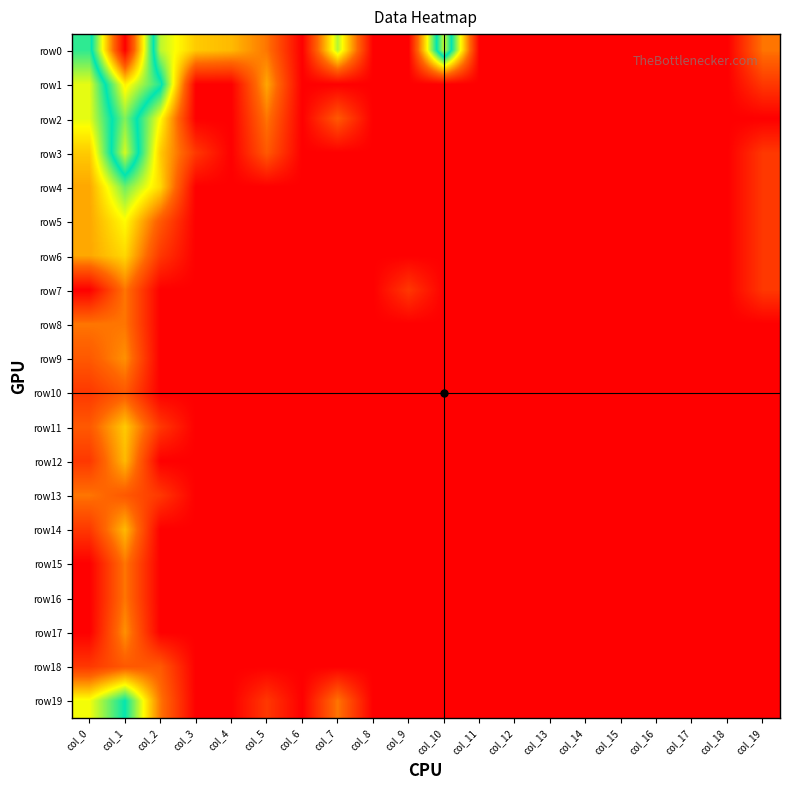

Reading right to left, extract all data points from this chart.

row0: col_19=1.4	col_18=0.0	col_17=0.0	col_16=0.0	col_15=0.0	col_14=0.0	col_13=0.0	col_12=0.0	col_11=0.0	col_10=4.7	col_9=0.0	col_8=0.0	col_7=2.9	col_6=0.0	col_5=1.4	col_4=1.9	col_3=2.1	col_2=2.8	col_1=7.5	col_0=3.5
row1: col_19=0.7	col_18=0.0	col_17=0.0	col_16=0.0	col_15=0.0	col_14=0.0	col_13=0.0	col_12=0.0	col_11=0.0	col_10=0.0	col_9=0.0	col_8=0.0	col_7=0.0	col_6=0.0	col_5=1.8	col_4=0.0	col_3=0.0	col_2=3.9	col_1=5.1	col_0=2.6
row2: col_19=0.0	col_18=0.0	col_17=0.0	col_16=0.0	col_15=0.0	col_14=0.0	col_13=0.0	col_12=0.0	col_11=0.0	col_10=0.0	col_9=0.0	col_8=0.0	col_7=1.1	col_6=0.0	col_5=1.4	col_4=0.0	col_3=0.0	col_2=2.5	col_1=4.4	col_0=2.6
row3: col_19=0.7	col_18=0.0	col_17=0.0	col_16=0.0	col_15=0.0	col_14=0.0	col_13=0.0	col_12=0.0	col_11=0.0	col_10=0.0	col_9=0.0	col_8=0.0	col_7=0.0	col_6=0.0	col_5=1.1	col_4=0.0	col_3=0.7	col_2=2.1	col_1=4.8	col_0=2.1
row4: col_19=0.7	col_18=0.0	col_17=0.0	col_16=0.0	col_15=0.0	col_14=0.0	col_13=0.0	col_12=0.0	col_11=0.0	col_10=0.0	col_9=0.0	col_8=0.0	col_7=0.0	col_6=0.0	col_5=0.0	col_4=0.0	col_3=0.0	col_2=2.2	col_1=3.2	col_0=1.8
row5: col_19=0.7	col_18=0.0	col_17=0.0	col_16=0.0	col_15=0.0	col_14=0.0	col_13=0.0	col_12=0.0	col_11=0.0	col_10=0.0	col_9=0.0	col_8=0.0	col_7=0.0	col_6=0.0	col_5=0.0	col_4=0.0	col_3=0.0	col_2=1.1	col_1=2.5	col_0=1.8
row6: col_19=0.7	col_18=0.0	col_17=0.0	col_16=0.0	col_15=0.0	col_14=0.0	col_13=0.0	col_12=0.0	col_11=0.0	col_10=0.0	col_9=0.0	col_8=0.0	col_7=0.0	col_6=0.0	col_5=0.0	col_4=0.0	col_3=0.0	col_2=0.7	col_1=2.2	col_0=1.8
row7: col_19=0.7	col_18=0.0	col_17=0.0	col_16=0.0	col_15=0.0	col_14=0.0	col_13=0.0	col_12=0.0	col_11=0.0	col_10=0.0	col_9=0.7	col_8=0.0	col_7=0.0	col_6=0.0	col_5=0.0	col_4=0.0	col_3=0.0	col_2=0.0	col_1=1.4	col_0=0.0
row8: col_19=0.0	col_18=0.0	col_17=0.0	col_16=0.0	col_15=0.0	col_14=0.0	col_13=0.0	col_12=0.0	col_11=0.0	col_10=0.0	col_9=0.0	col_8=0.0	col_7=0.0	col_6=0.0	col_5=0.0	col_4=0.0	col_3=0.0	col_2=0.0	col_1=1.4	col_0=1.4
row9: col_19=0.0	col_18=0.0	col_17=0.0	col_16=0.0	col_15=0.0	col_14=0.0	col_13=0.0	col_12=0.0	col_11=0.0	col_10=0.0	col_9=0.0	col_8=0.0	col_7=0.0	col_6=0.0	col_5=0.0	col_4=0.0	col_3=0.0	col_2=0.0	col_1=1.6	col_0=1.1
row10: col_19=0.0	col_18=0.0	col_17=0.0	col_16=0.0	col_15=0.0	col_14=0.0	col_13=0.0	col_12=0.0	col_11=0.0	col_10=0.0	col_9=0.0	col_8=0.0	col_7=0.0	col_6=0.0	col_5=0.0	col_4=0.0	col_3=0.0	col_2=0.0	col_1=1.1	col_0=0.7
row11: col_19=0.0	col_18=0.0	col_17=0.0	col_16=0.0	col_15=0.0	col_14=0.0	col_13=0.0	col_12=0.0	col_11=0.0	col_10=0.0	col_9=0.0	col_8=0.0	col_7=0.0	col_6=0.0	col_5=0.0	col_4=0.0	col_3=0.0	col_2=0.7	col_1=2.1	col_0=1.1
row12: col_19=0.0	col_18=0.0	col_17=0.0	col_16=0.0	col_15=0.0	col_14=0.0	col_13=0.0	col_12=0.0	col_11=0.0	col_10=0.0	col_9=0.0	col_8=0.0	col_7=0.0	col_6=0.0	col_5=0.0	col_4=0.0	col_3=0.0	col_2=0.0	col_1=1.9	col_0=0.7
row13: col_19=0.0	col_18=0.0	col_17=0.0	col_16=0.0	col_15=0.0	col_14=0.0	col_13=0.0	col_12=0.0	col_11=0.0	col_10=0.0	col_9=0.0	col_8=0.0	col_7=0.0	col_6=0.0	col_5=0.0	col_4=0.0	col_3=0.0	col_2=0.7	col_1=1.1	col_0=1.4
row14: col_19=0.0	col_18=0.0	col_17=0.0	col_16=0.0	col_15=0.0	col_14=0.0	col_13=0.0	col_12=0.0	col_11=0.0	col_10=0.0	col_9=0.0	col_8=0.0	col_7=0.0	col_6=0.0	col_5=0.0	col_4=0.0	col_3=0.0	col_2=0.0	col_1=1.9	col_0=0.7
row15: col_19=0.0	col_18=0.0	col_17=0.0	col_16=0.0	col_15=0.0	col_14=0.0	col_13=0.0	col_12=0.0	col_11=0.0	col_10=0.0	col_9=0.0	col_8=0.0	col_7=0.0	col_6=0.0	col_5=0.0	col_4=0.0	col_3=0.0	col_2=0.0	col_1=1.4	col_0=0.0
row16: col_19=0.0	col_18=0.0	col_17=0.0	col_16=0.0	col_15=0.0	col_14=0.0	col_13=0.0	col_12=0.0	col_11=0.0	col_10=0.0	col_9=0.0	col_8=0.0	col_7=0.0	col_6=0.0	col_5=0.0	col_4=0.0	col_3=0.0	col_2=0.0	col_1=1.4	col_0=0.0
row17: col_19=0.0	col_18=0.0	col_17=0.0	col_16=0.0	col_15=0.0	col_14=0.0	col_13=0.0	col_12=0.0	col_11=0.0	col_10=0.0	col_9=0.0	col_8=0.0	col_7=0.0	col_6=0.0	col_5=0.0	col_4=0.0	col_3=0.0	col_2=0.0	col_1=1.6	col_0=0.0
row18: col_19=0.0	col_18=0.0	col_17=0.0	col_16=0.0	col_15=0.0	col_14=0.0	col_13=0.0	col_12=0.0	col_11=0.0	col_10=0.0	col_9=0.0	col_8=0.0	col_7=0.0	col_6=0.0	col_5=0.0	col_4=0.0	col_3=0.0	col_2=1.1	col_1=1.1	col_0=0.7
row19: col_19=0.0	col_18=0.0	col_17=0.0	col_16=0.0	col_15=0.0	col_14=0.0	col_13=0.0	col_12=0.0	col_11=0.0	col_10=0.0	col_9=0.0	col_8=0.0	col_7=1.4	col_6=0.0	col_5=0.7	col_4=0.0	col_3=0.0	col_2=1.4	col_1=3.7	col_0=2.6